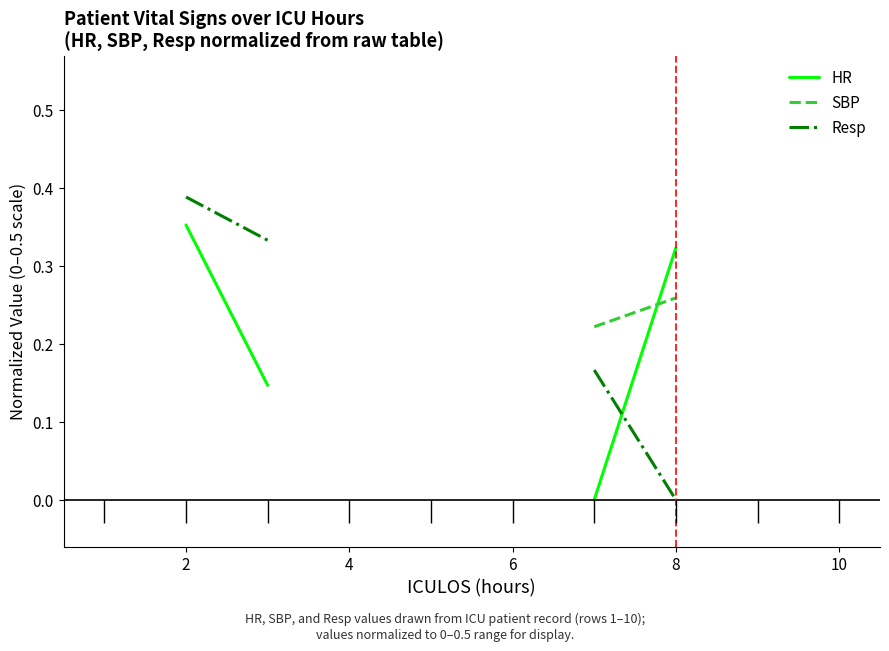

Which series ends up on top after the final intersection of HR and SBP?

HR